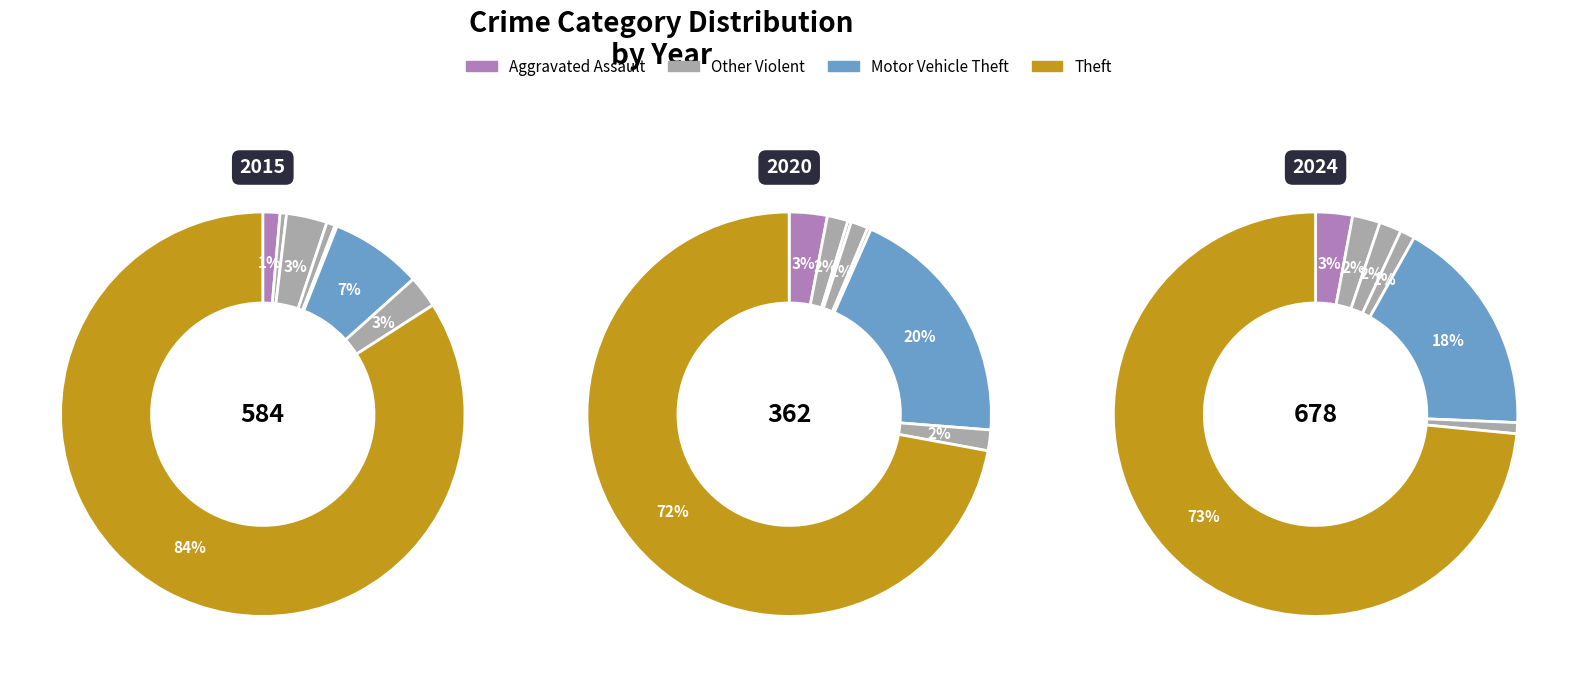

Combined, what portion of the pie is Aggravated Assault and Motor Vehicle Theft?

8.7%